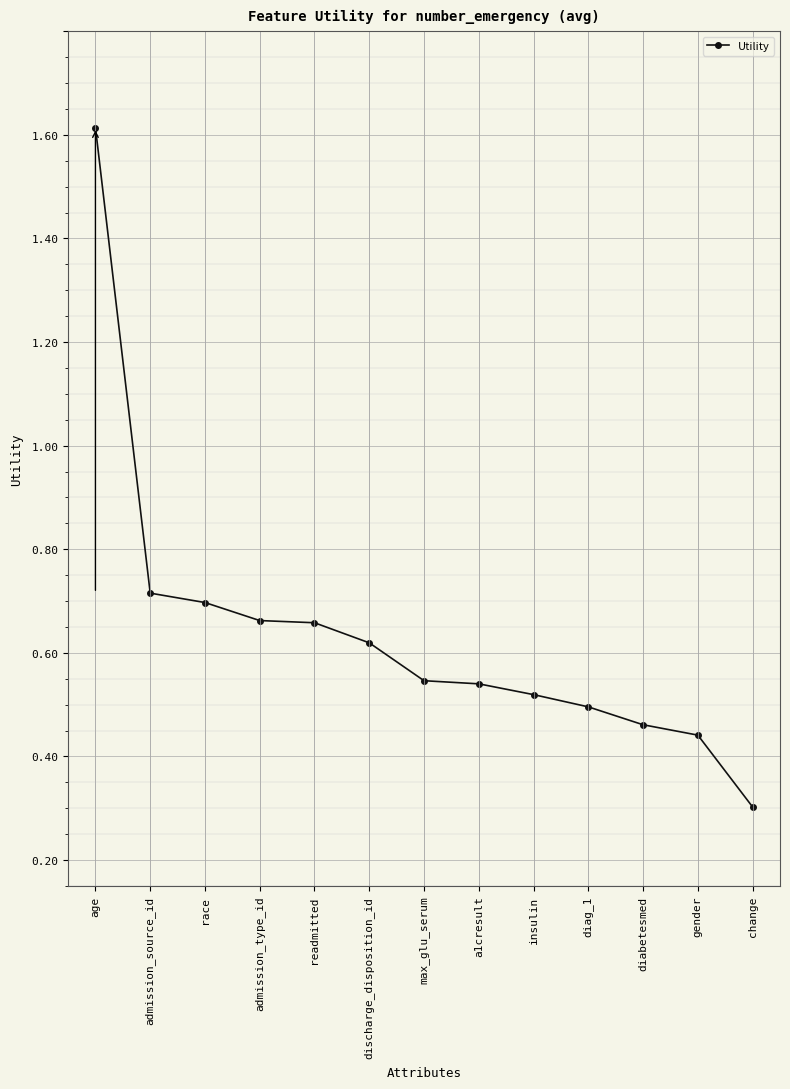

Where is the data nearest to the value 0?

change